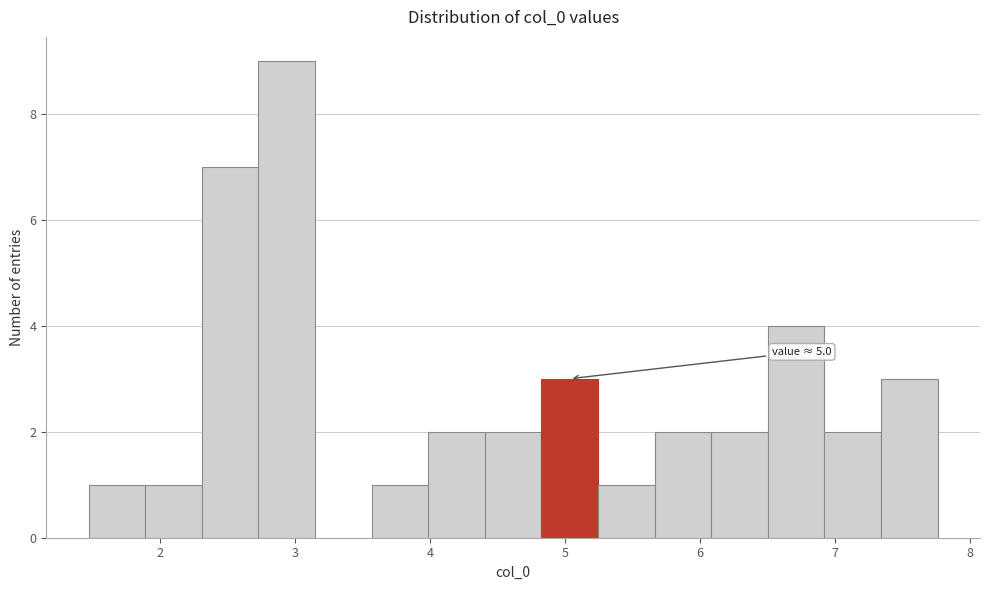

Over which range of the x-axis is the bar tallest?

2.7 to 3.1